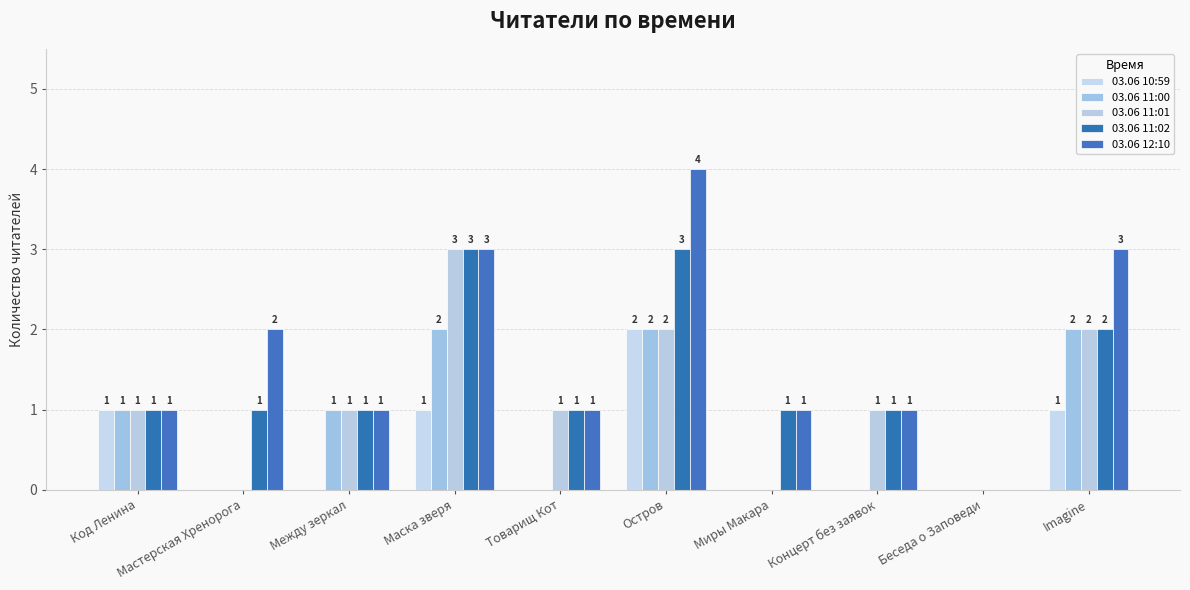

Reading left to right, transcribe all the data shown in this chart.

03.06 10:59: Код Ленина=1	Мастерская Хренорога=0	Между зеркал=0	Маска зверя=1	Товарищ Кот=0	Остров=2	Миры Макара=0	Концерт без заявок=0	Беседа о Заповеди=0	Imagine=1
03.06 11:00: Код Ленина=1	Мастерская Хренорога=0	Между зеркал=1	Маска зверя=2	Товарищ Кот=0	Остров=2	Миры Макара=0	Концерт без заявок=0	Беседа о Заповеди=0	Imagine=2
03.06 11:01: Код Ленина=1	Мастерская Хренорога=0	Между зеркал=1	Маска зверя=3	Товарищ Кот=1	Остров=2	Миры Макара=0	Концерт без заявок=1	Беседа о Заповеди=0	Imagine=2
03.06 11:02: Код Ленина=1	Мастерская Хренорога=1	Между зеркал=1	Маска зверя=3	Товарищ Кот=1	Остров=3	Миры Макара=1	Концерт без заявок=1	Беседа о Заповеди=0	Imagine=2
03.06 12:10: Код Ленина=1	Мастерская Хренорога=2	Между зеркал=1	Маска зверя=3	Товарищ Кот=1	Остров=4	Миры Макара=1	Концерт без заявок=1	Беседа о Заповеди=0	Imagine=3